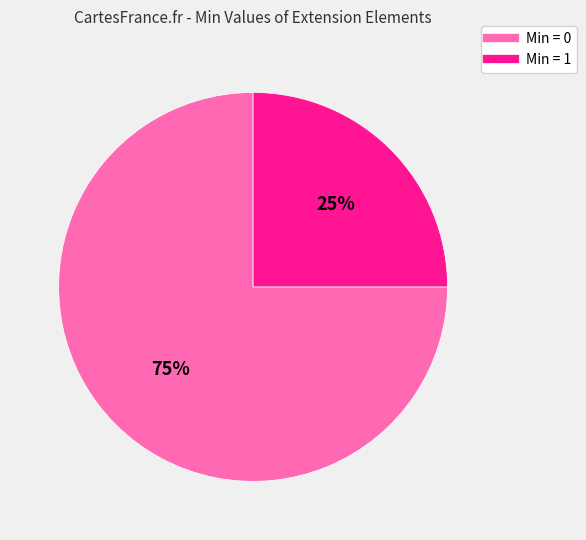

To the nearest percent, what is the average slice percentage?

50%